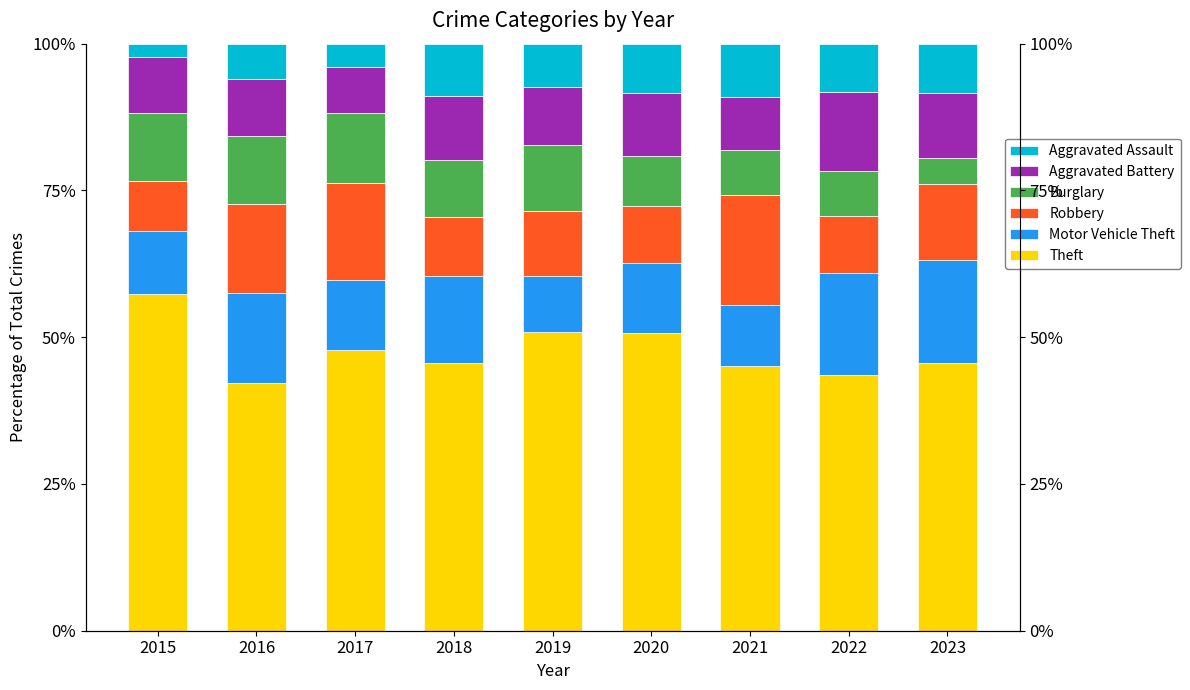

How many values in the Burglary series exceed 9?

5